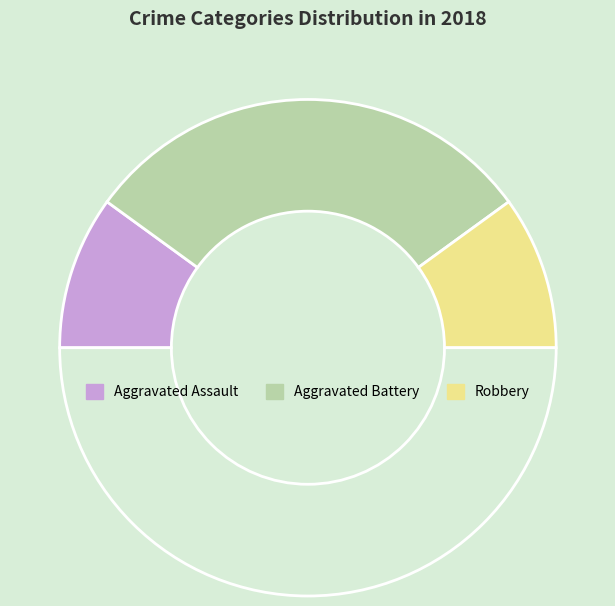

How many segments does this pie chart have?

4